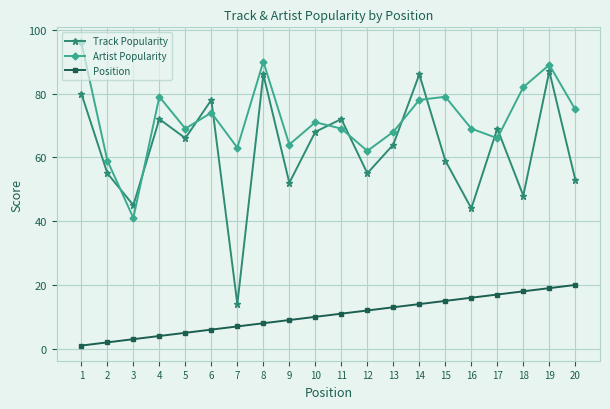

Between 2 and 11, which series saw the biggest shift?

Track Popularity